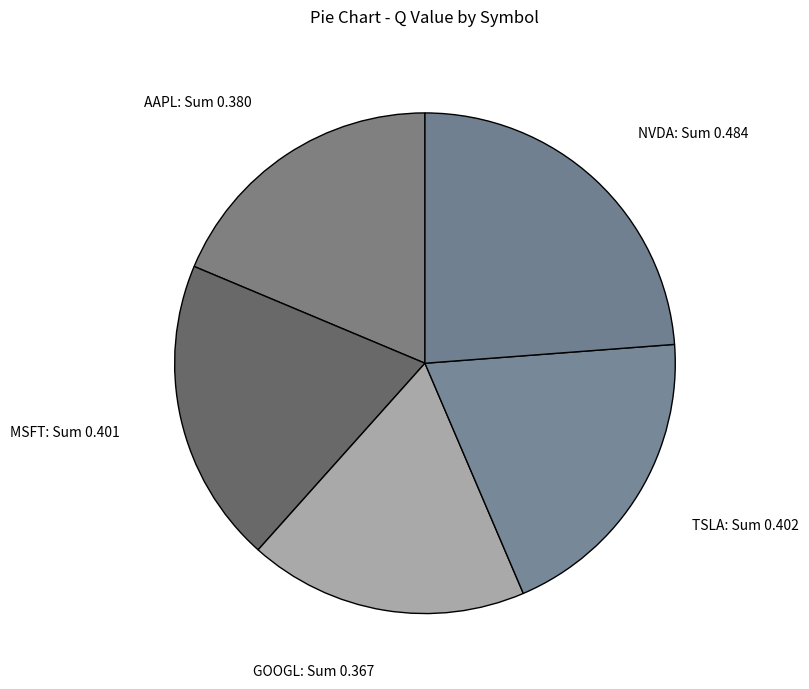

Between AAPL: Sum 0.380 and NVDA: Sum 0.484, which is larger?

NVDA: Sum 0.484